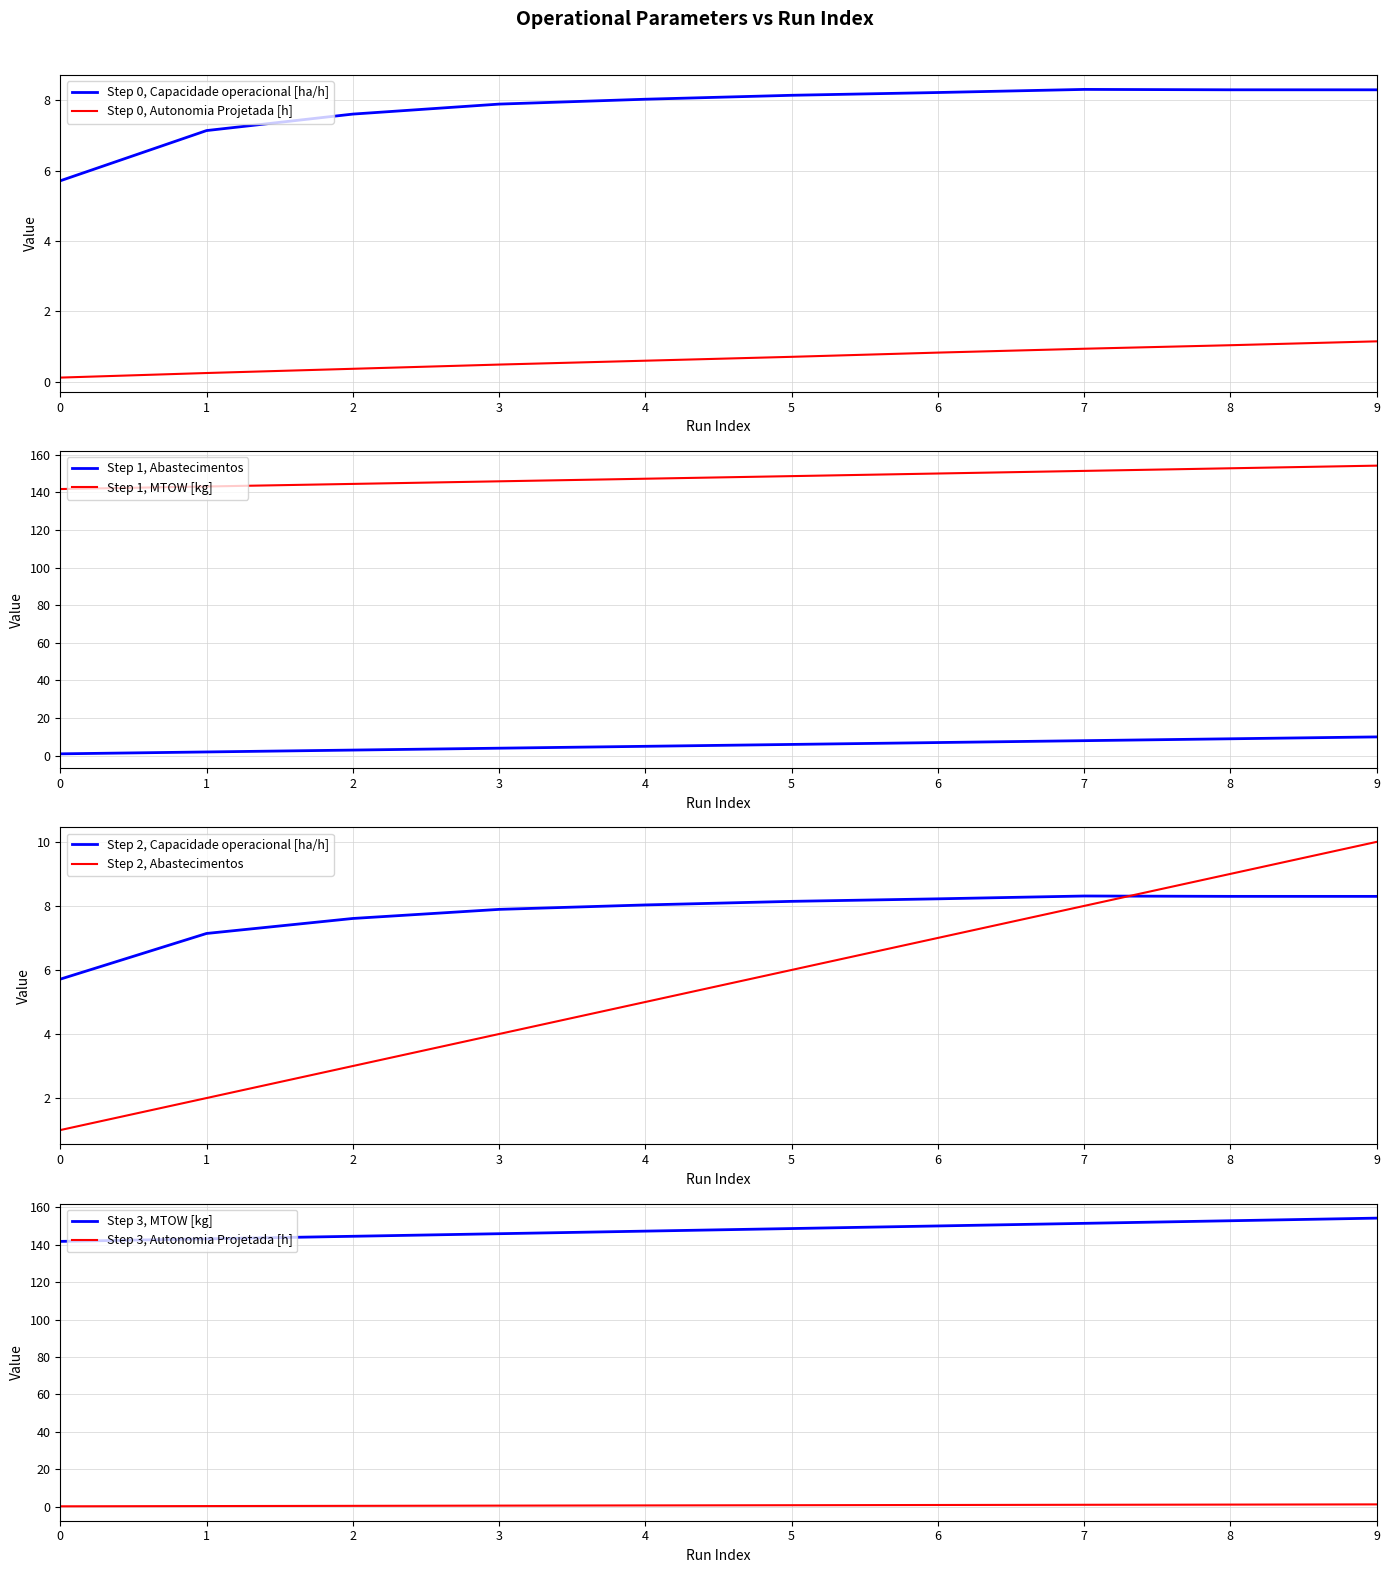

True or false: Autonomia Projetada [h] and MTOW [kg] intersect in this chart.

False